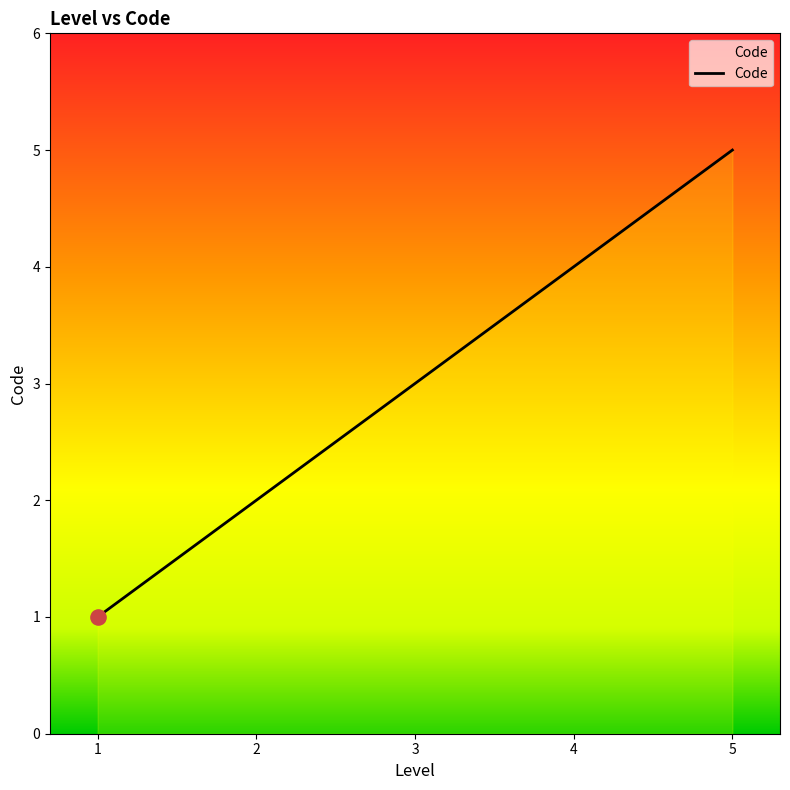

What is the difference between the maximum and minimum values?

4.0